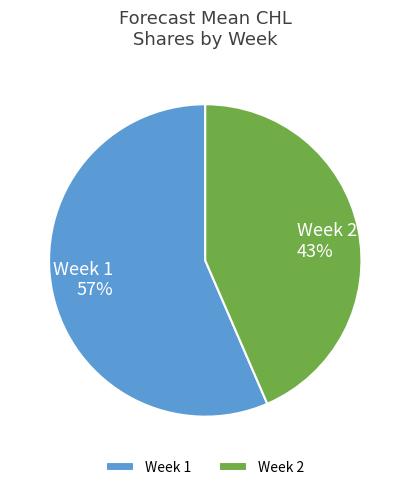

How many slices are in this pie chart?

2